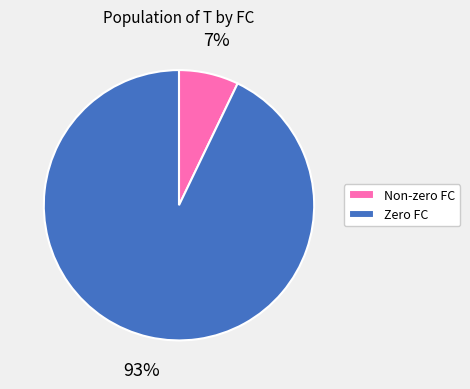

Which has a higher value, Non-zero FC or Zero FC?

Zero FC